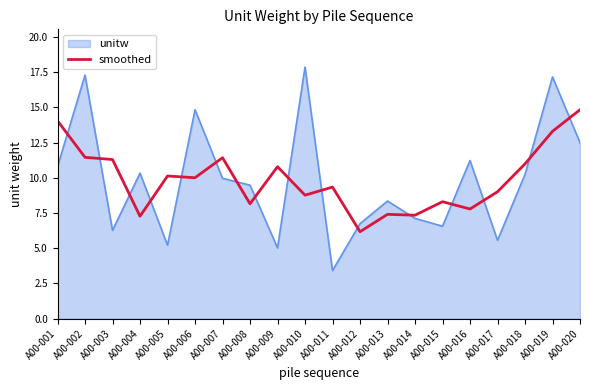

List the series in order of their peak value, lowest first.

smoothed, unitw